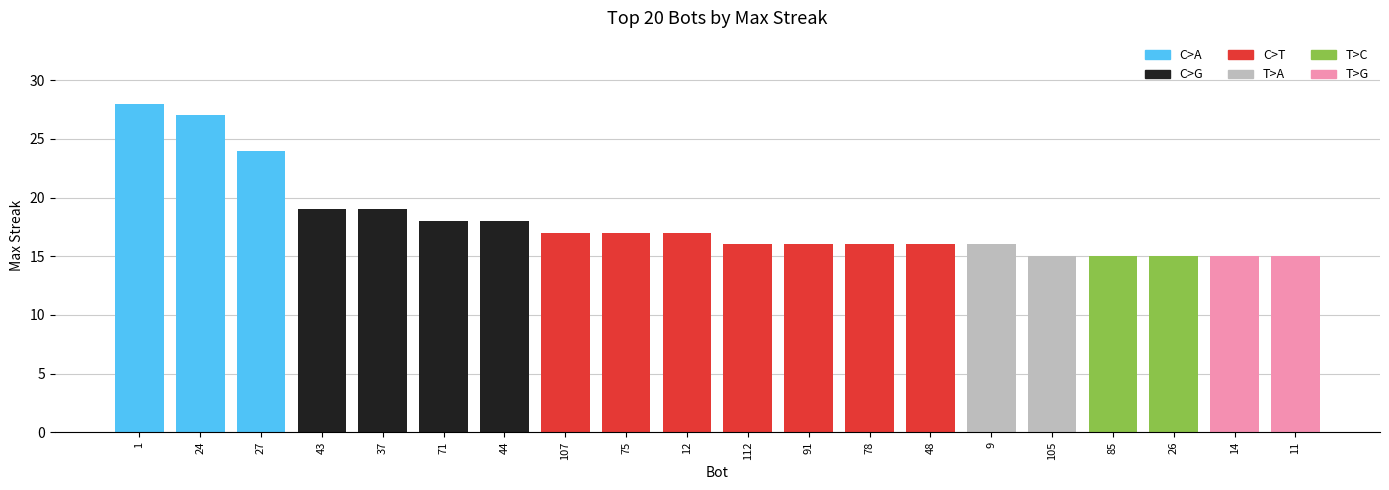

What position from the right is 11?

1